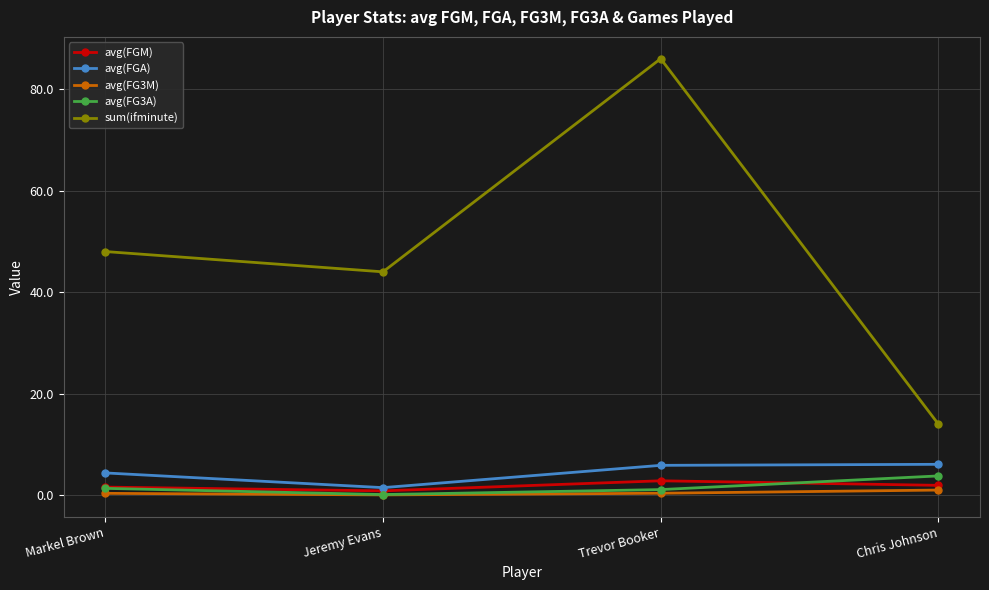

Read the avg(FGM) value at Jeremy Evans.

0.8